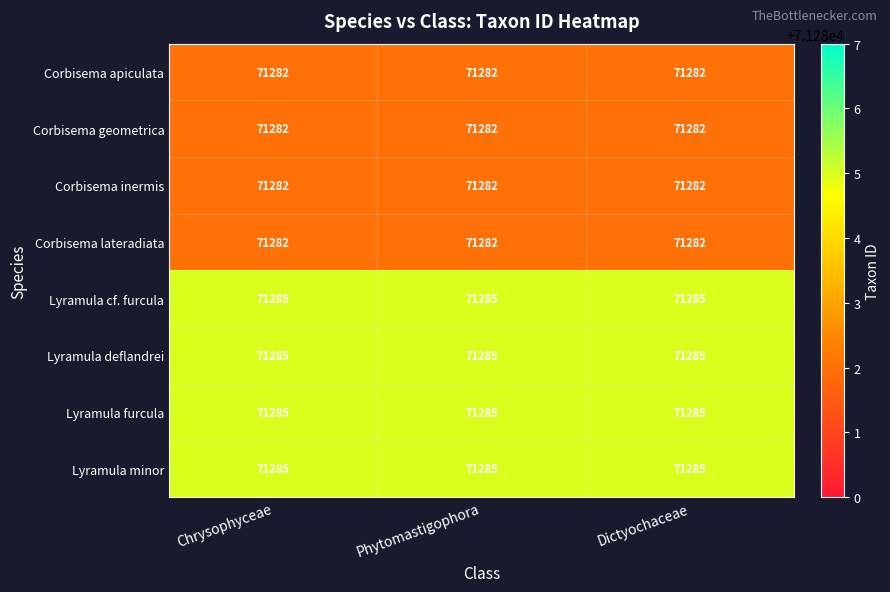

What is the difference between the highest and lowest values at Dictyochaceae?

3